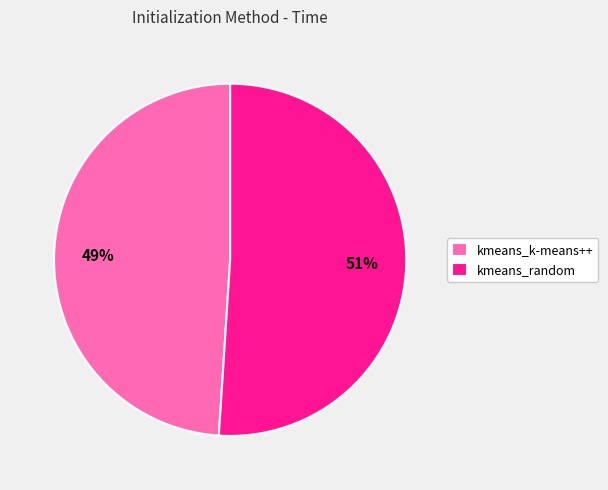

True or false: kmeans_k-means++ accounts for 42% of the total.

False